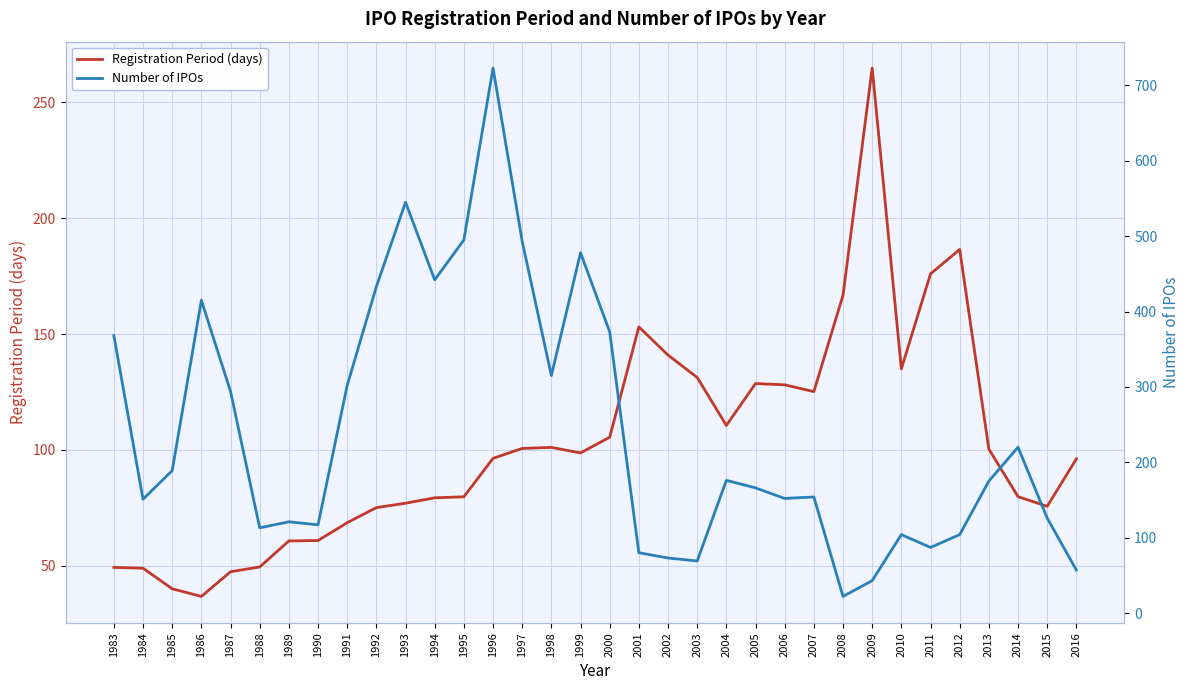

Reading left to right, transcribe all the data shown in this chart.

Registration Period (days): 1983=49.3	1984=49.0	1985=40.1	1986=36.8	1987=47.4	1988=49.5	1989=60.7	1990=60.9	1991=68.6	1992=75.1	1993=77.0	1994=79.3	1995=79.8	1996=96.4	1997=100.7	1998=101.1	1999=98.7	2000=105.5	2001=153.1	2002=141.0	2003=131.3	2004=110.6	2005=128.7	2006=128.1	2007=125.2	2008=166.8	2009=264.8	2010=135.0	2011=176.0	2012=186.6	2013=100.4	2014=79.8	2015=75.7	2016=96.1
Number of IPOs: 1983=368.0	1984=151.0	1985=189.0	1986=415.0	1987=294.0	1988=113.0	1989=121.0	1990=117.0	1991=302.0	1992=433.0	1993=545.0	1994=442.0	1995=495.0	1996=723.0	1997=493.0	1998=315.0	1999=478.0	2000=373.0	2001=80.0	2002=73.0	2003=69.0	2004=176.0	2005=166.0	2006=152.0	2007=154.0	2008=22.0	2009=43.0	2010=104.0	2011=87.0	2012=104.0	2013=175.0	2014=220.0	2015=126.0	2016=57.0